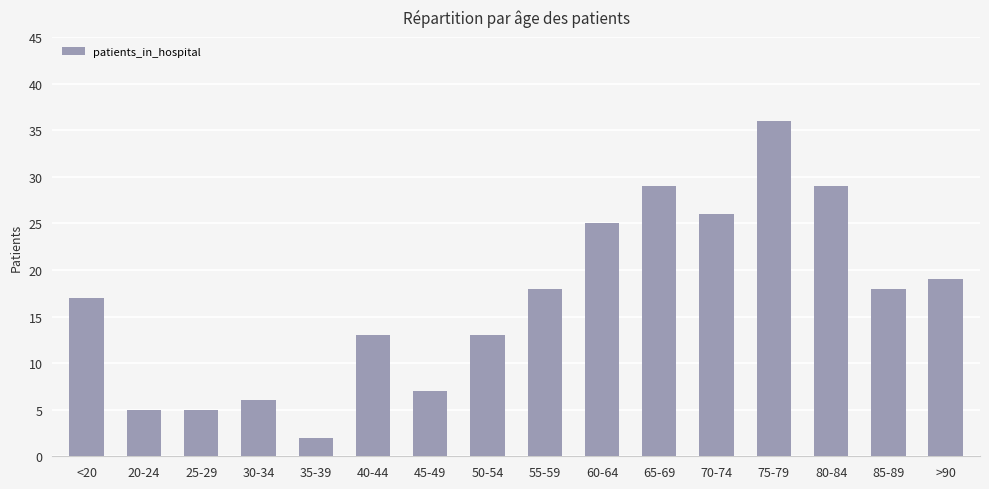

The chart shows a value of 29 at 80-84. True or false?

True